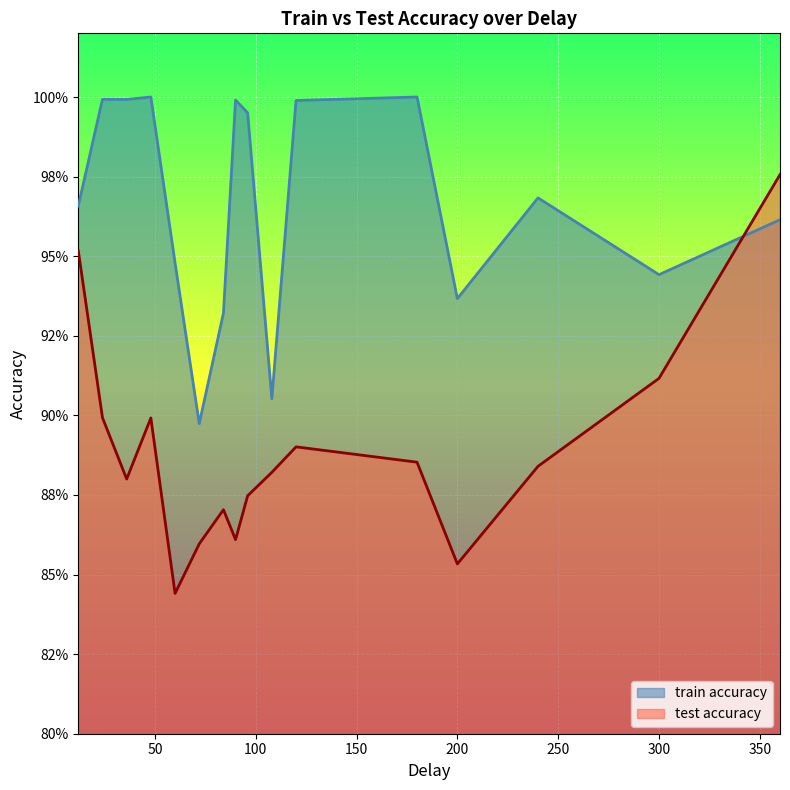

At how many categories does at least one series exceed 0?

16